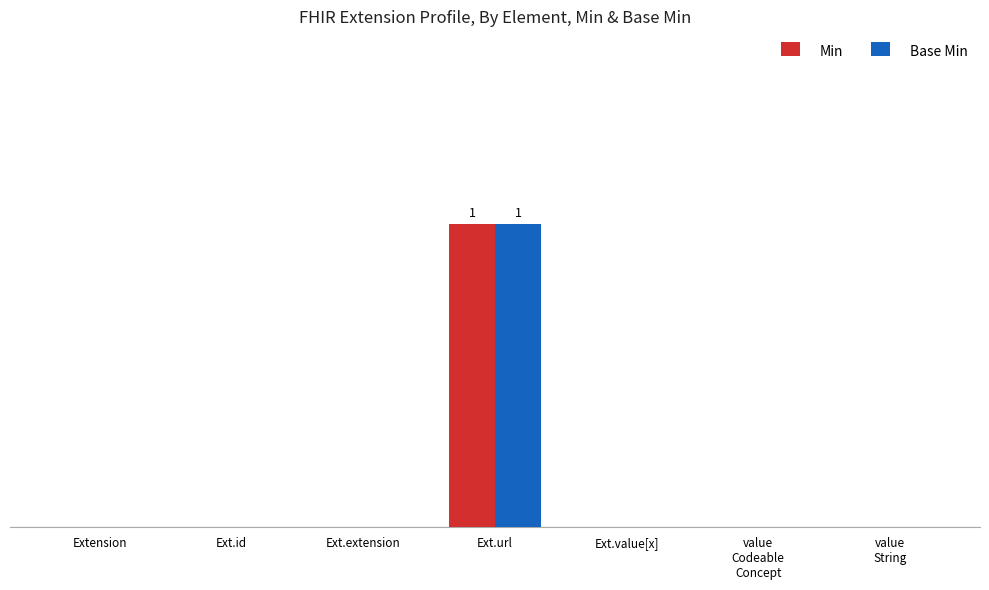

What are all the series names shown in the legend?

Min, Base Min